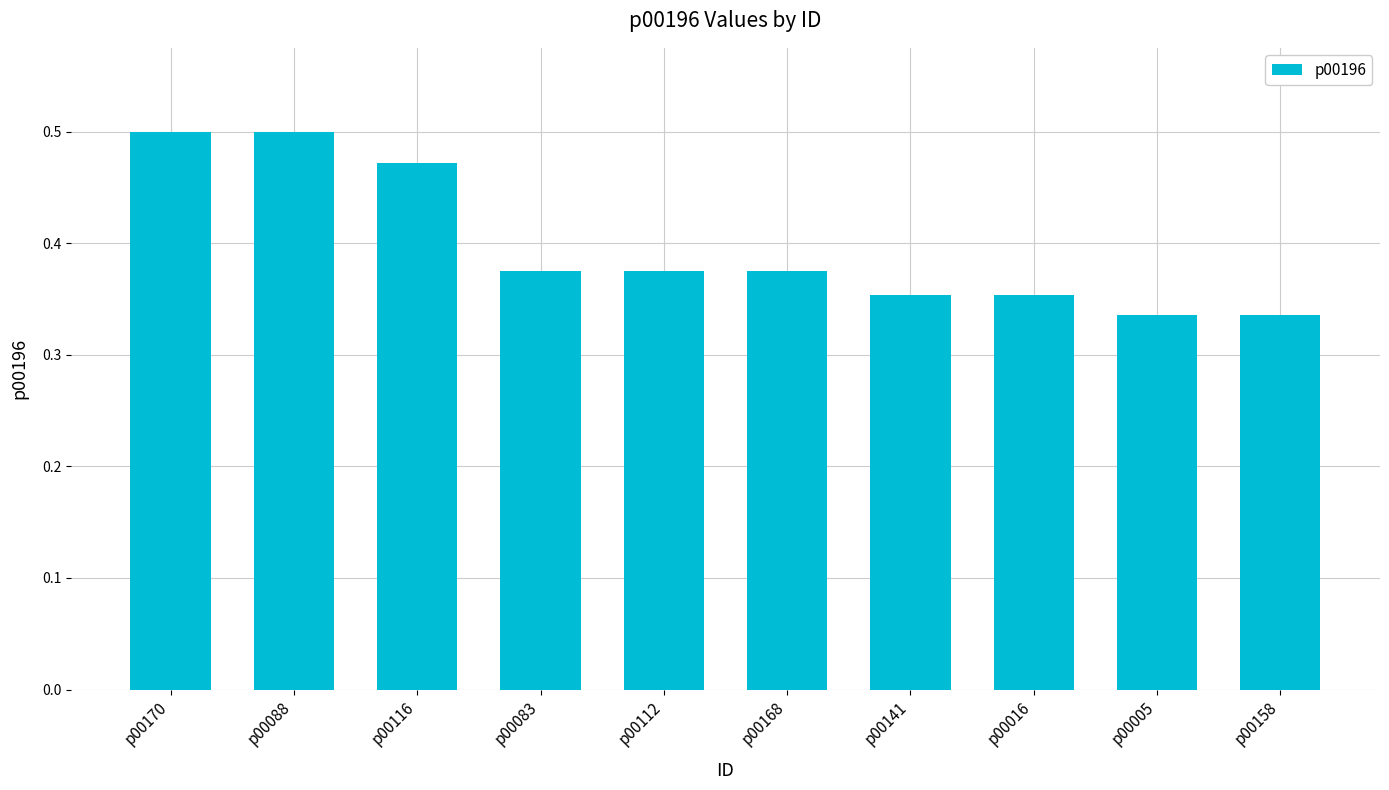

What is the label of the 6th bar from the left?

p00168